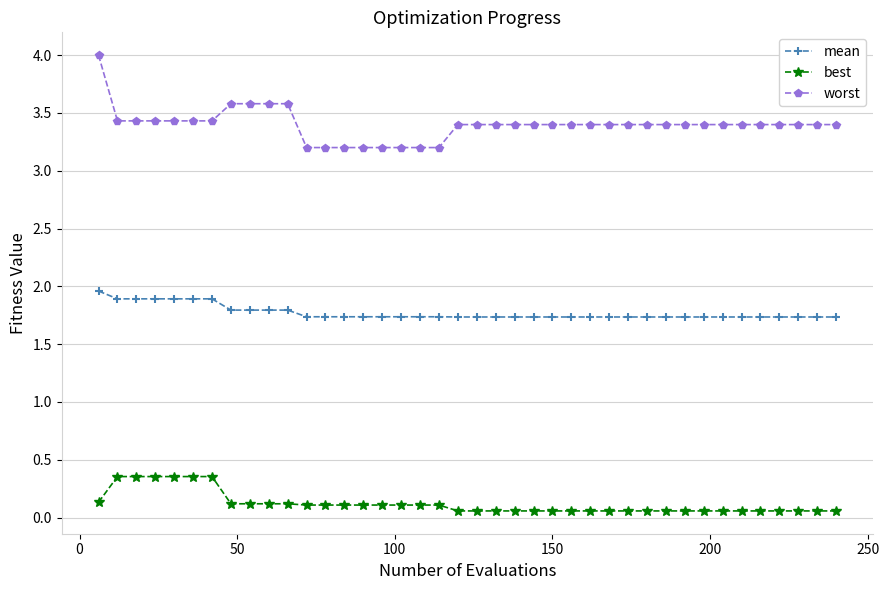

True or false: mean and worst cross at least once.

False